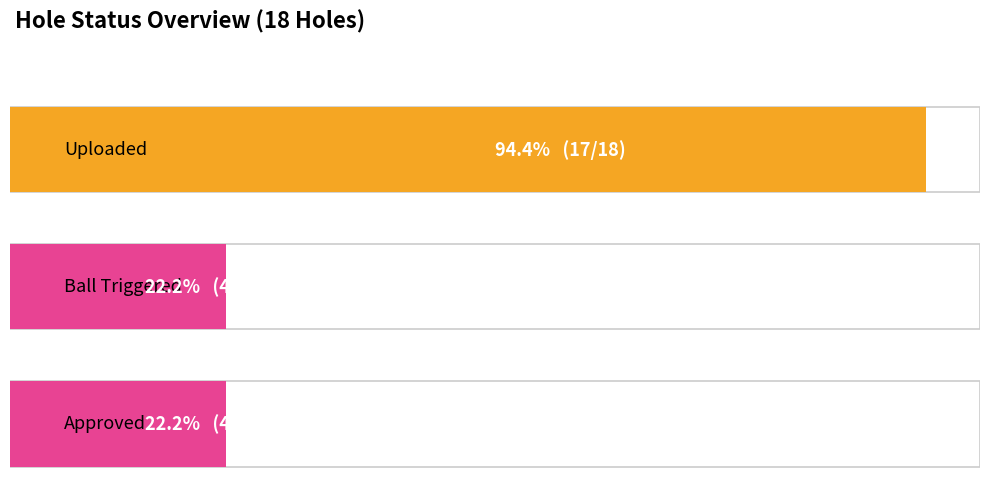

How many distinct data groups are displayed?

3